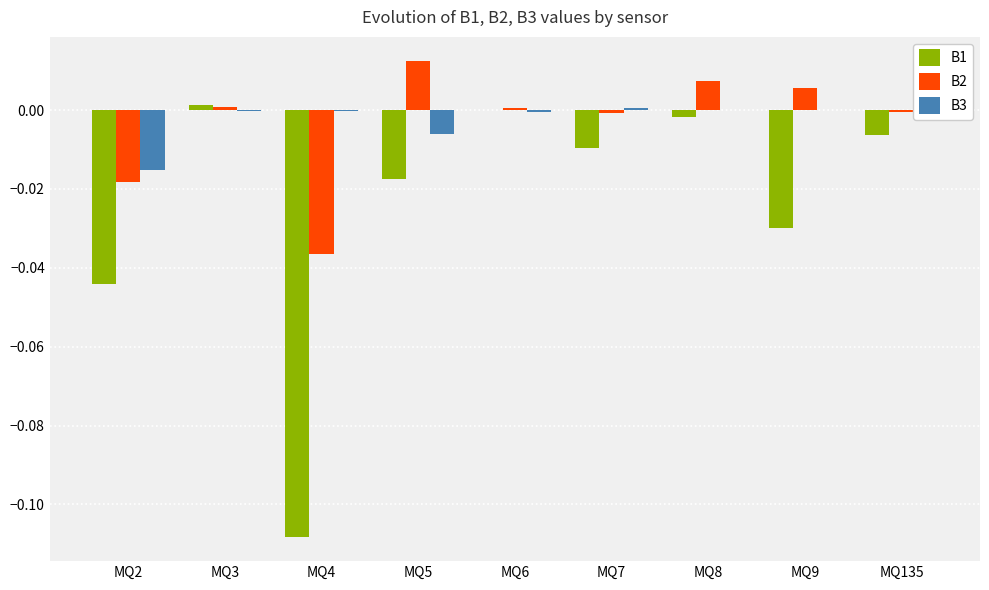

Is it true that B3 equals 0.0 at MQ7?

True